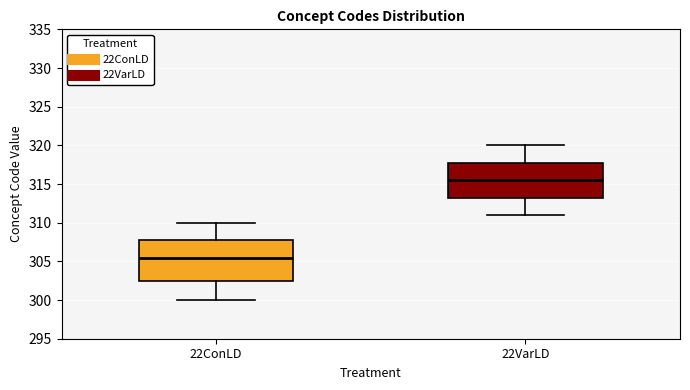

Reading left to right, read every box against the y-axis: the position of its median line, the range the box covers, and the ends of its whiskers. The values are not printed on the chart, so give them approximately, as read against the axis.

22ConLD: median 305.5, box 302.5 to 308.0, whiskers 300.0 to 310.0
22VarLD: median 315.5, box 313.5 to 318.0, whiskers 311.0 to 320.0